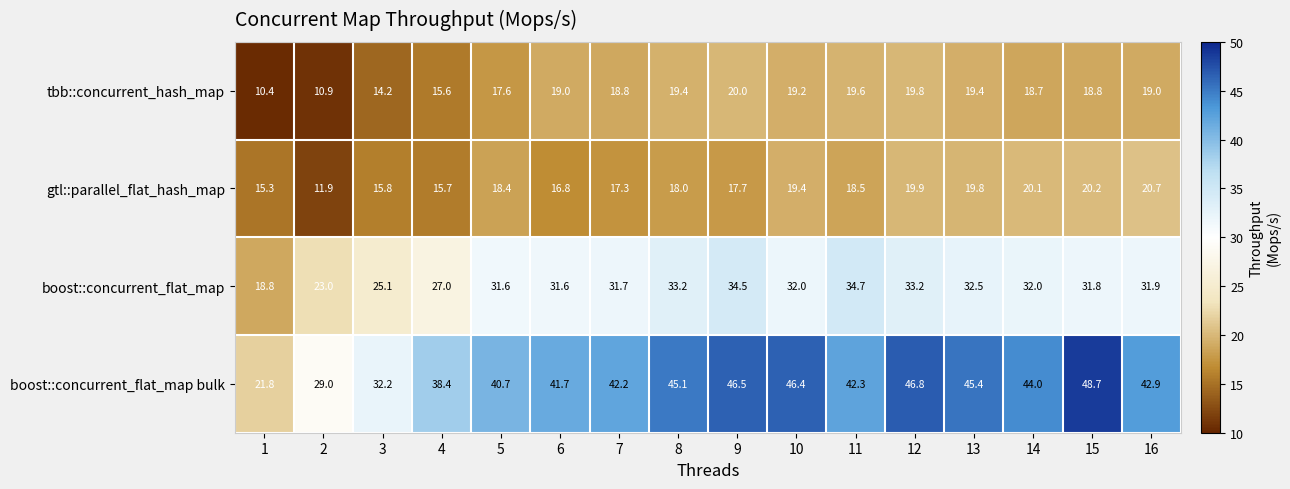

List the series in order of their peak value, highest first.

boost::concurrent_flat_map bulk, boost::concurrent_flat_map, gtl::parallel_flat_hash_map, tbb::concurrent_hash_map